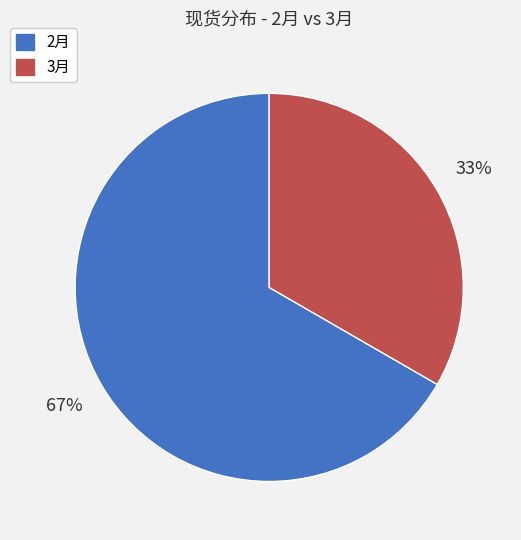

What is the smallest slice in the pie chart?

3月